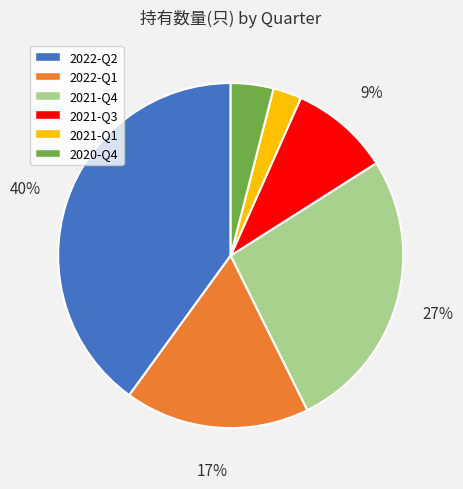

Does 2022-Q2 account for over 50% of the chart?

No